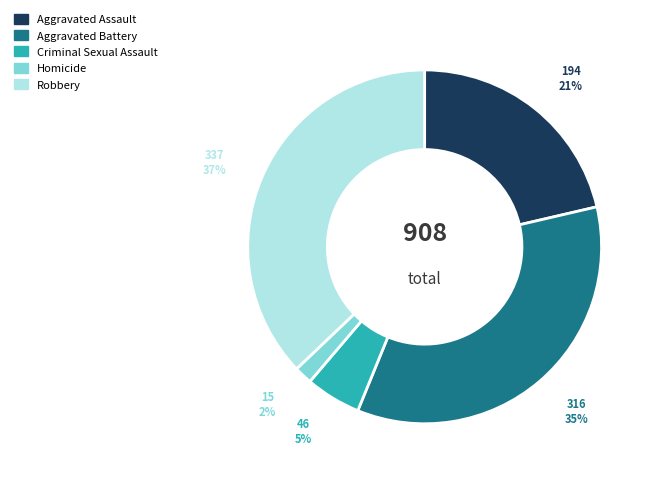

What percentage is the Aggravated Battery slice, to the nearest percent?

35%